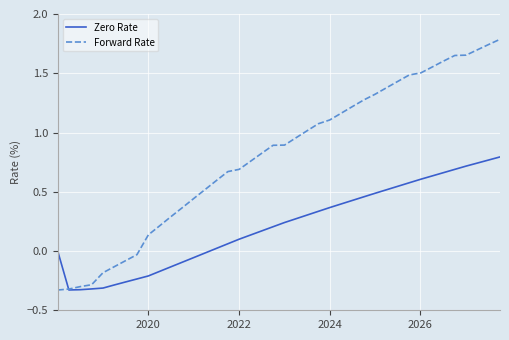

Rank the series by their average value, from highest to lowest.

Forward Rate, Zero Rate